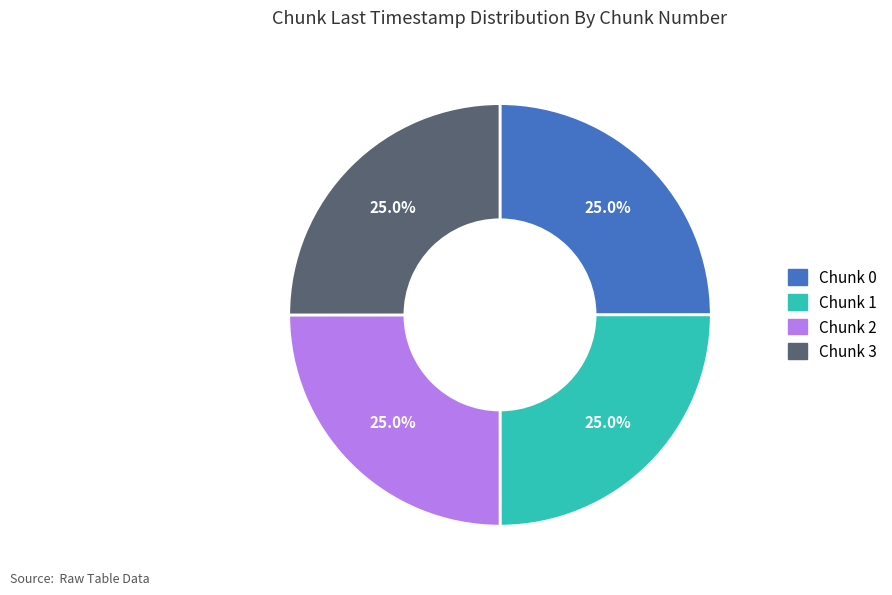

Is there any slice that represents more than half of the pie?

No